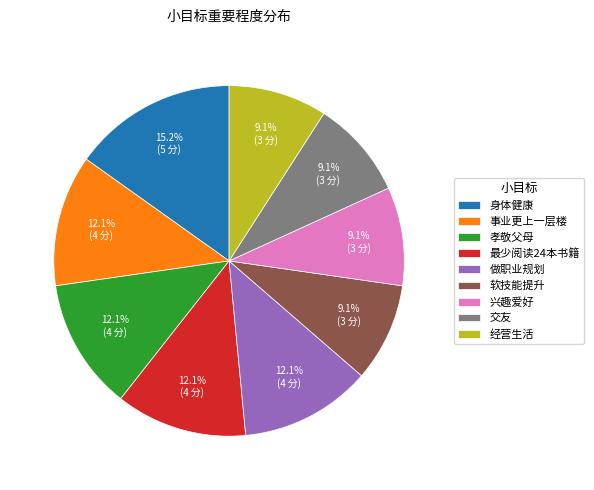

Count the number of slices in the pie.

9